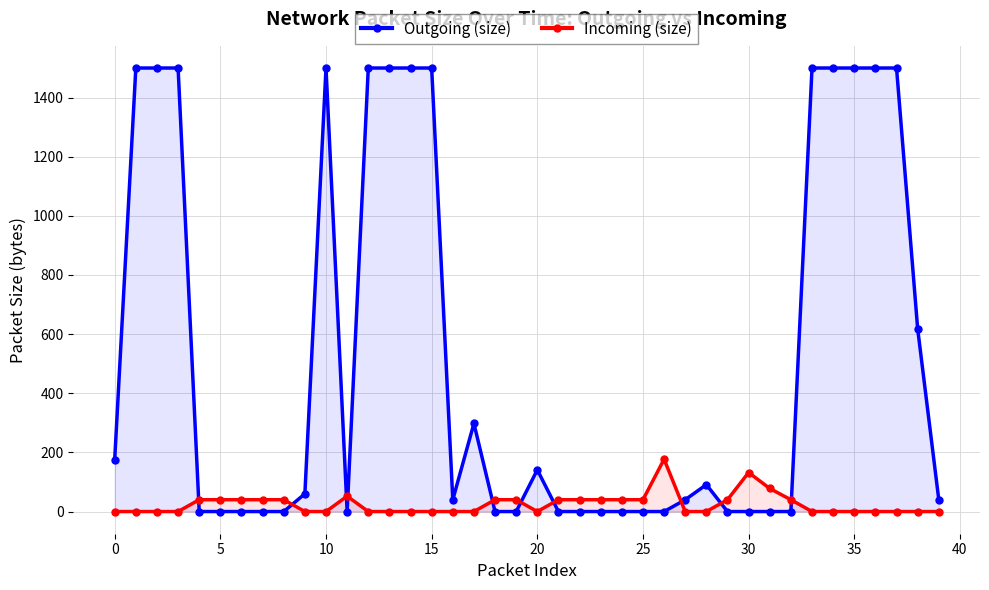

Rank the series at 28 from lowest to highest value.

Incoming (size), Outgoing (size)